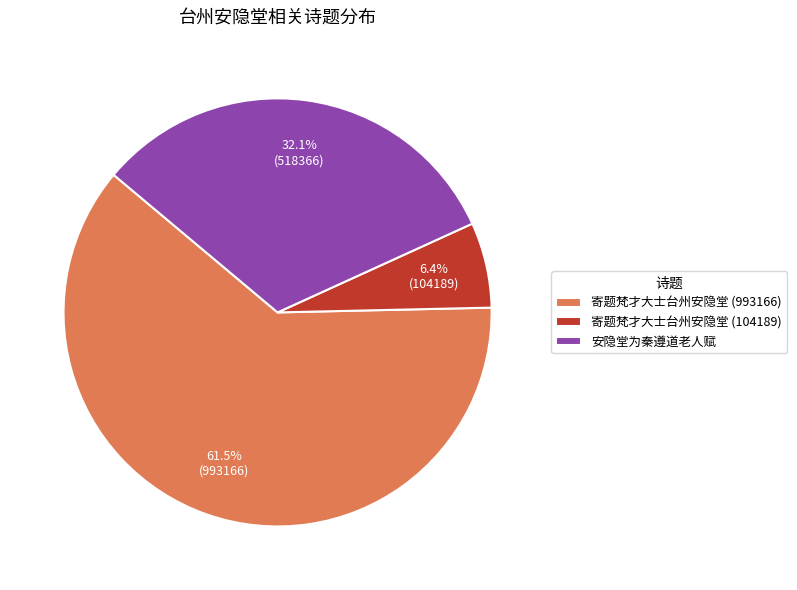

What percentage is NOT represented by 寄题梵才大士台州安隐堂 (104189)?

93.6%